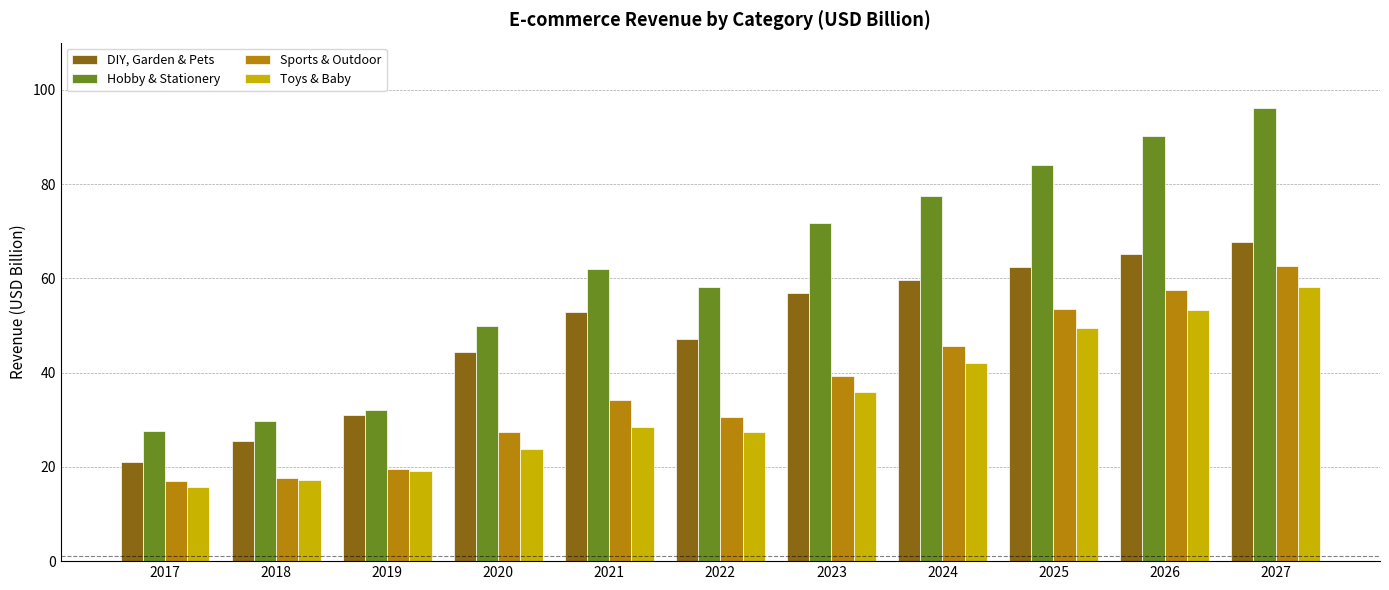

How many bars are there in total?

44